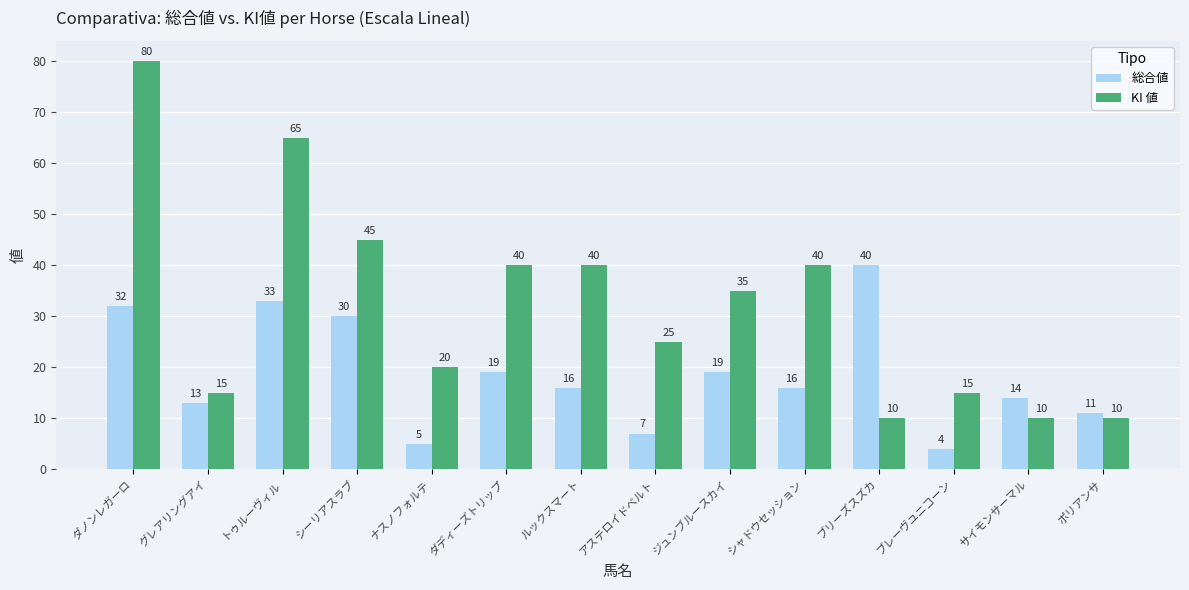

List the series in order of their peak value, lowest first.

総合値, KI 値